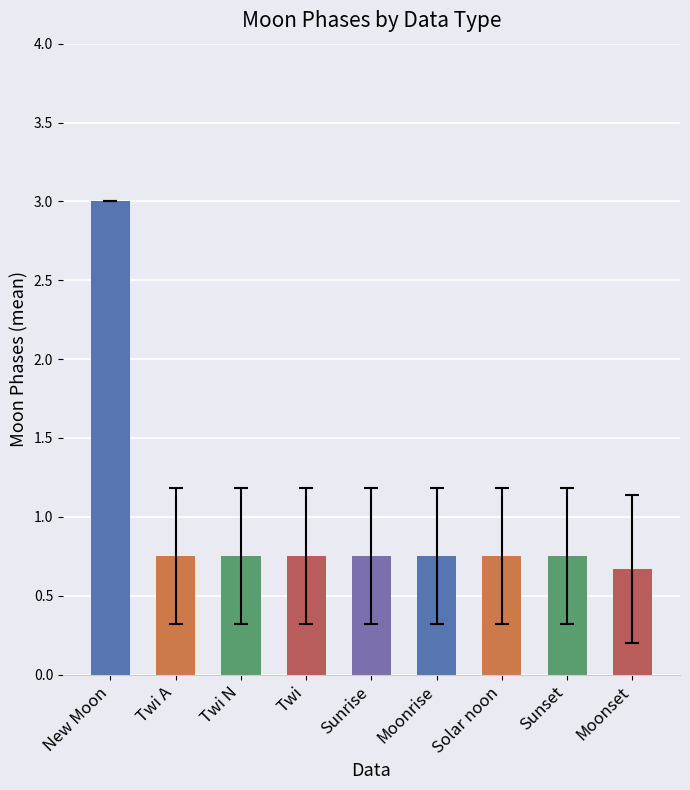

Count the number of data series in this chart.

1